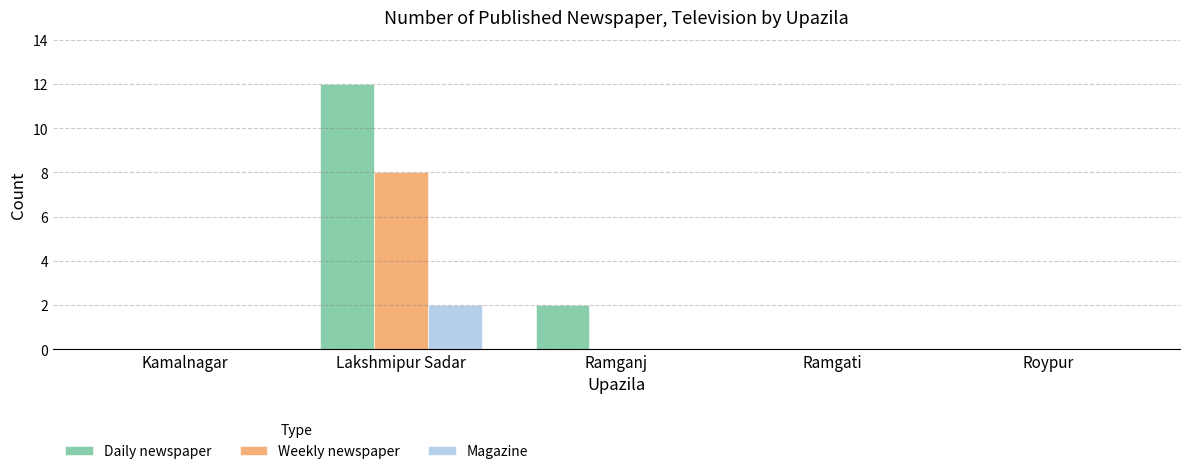

What is the difference between the Daily newspaper values at Ramganj and Kamalnagar?

2